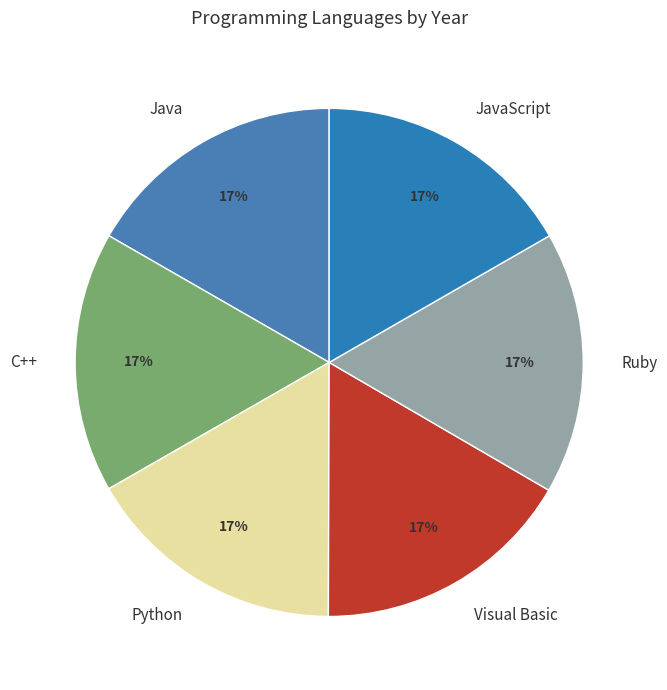

Is it true that Python is 17% of the pie?

True